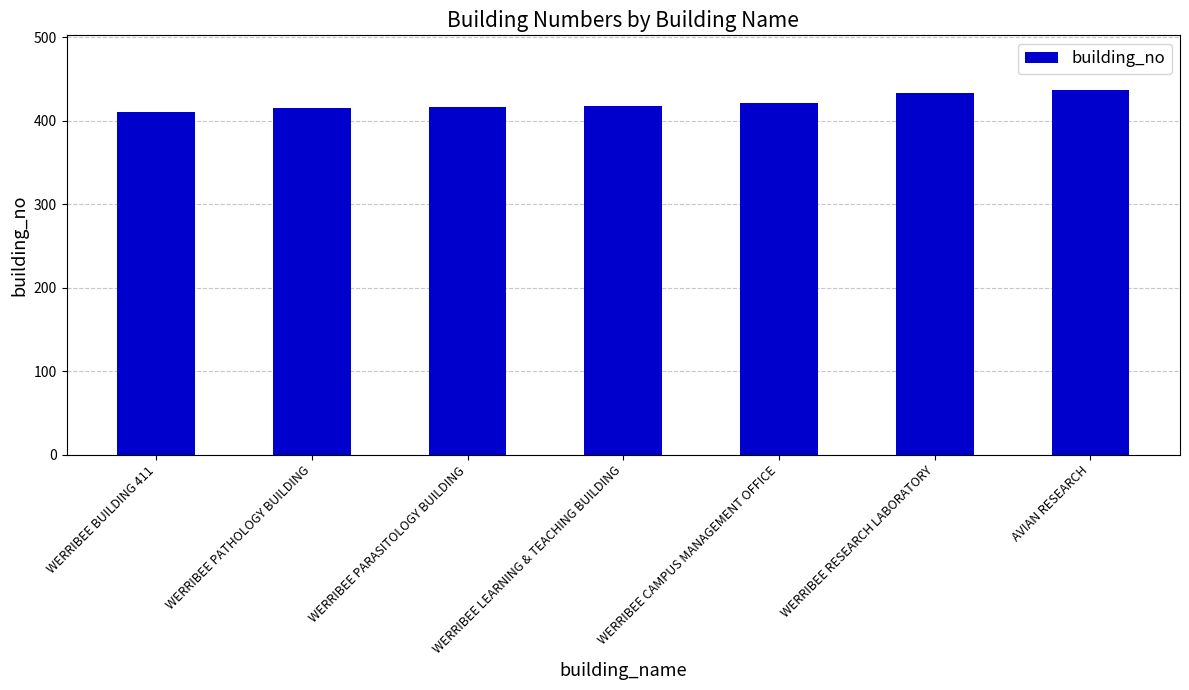

Read the value at WERRIBEE PATHOLOGY BUILDING.

416